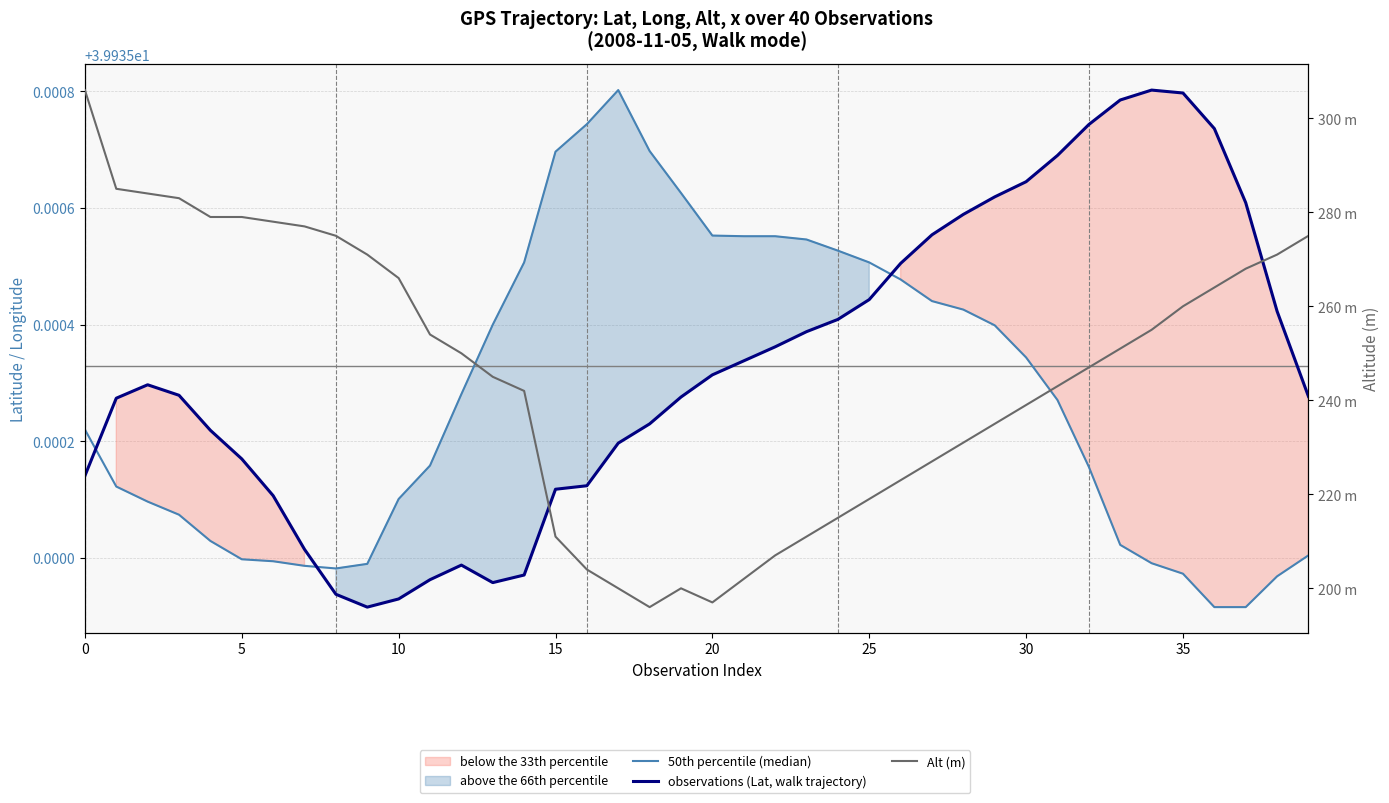

True or false: 50th percentile (median) has more than 1 points higher than both neighbors.

False